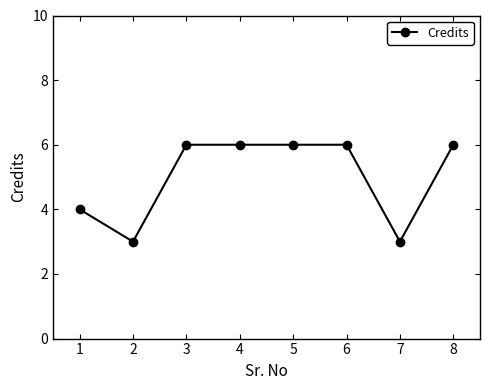

Count the values in the range 4 to 6.

6